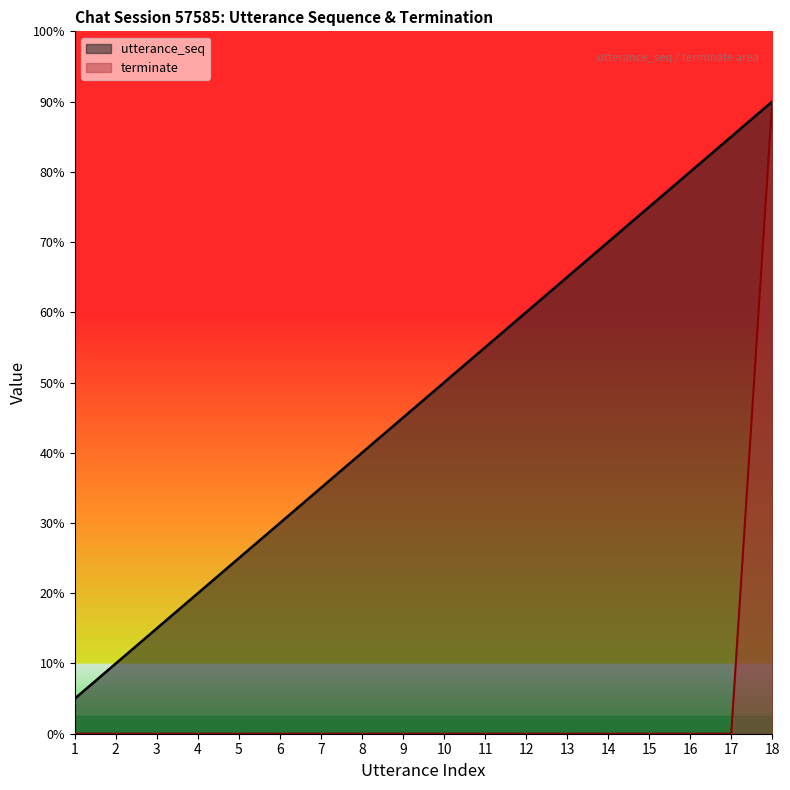

The value of utterance_seq at 6 is 10. True or false?

False